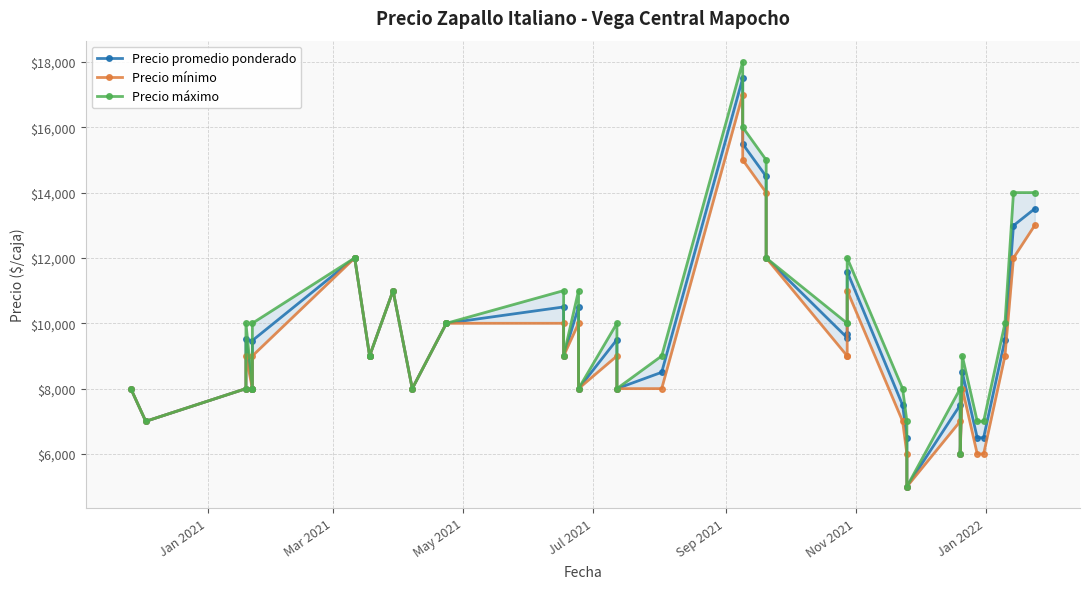

What is the highest value of the Precio máximo series?

18000